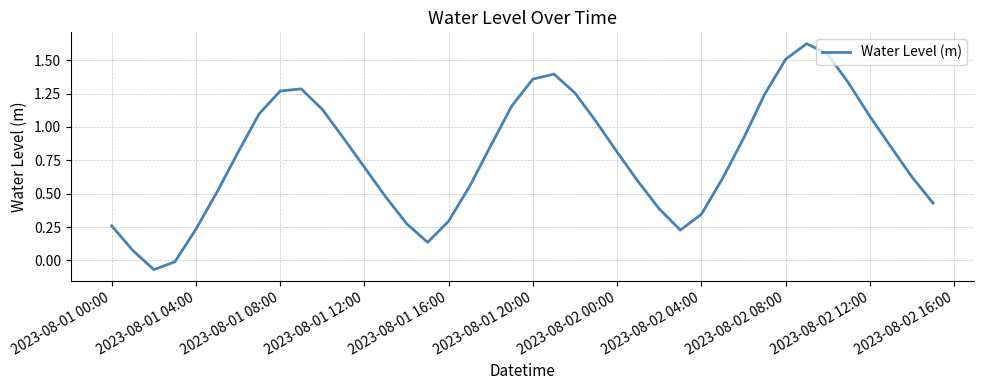

What is the difference between the maximum and minimum values?

1.7